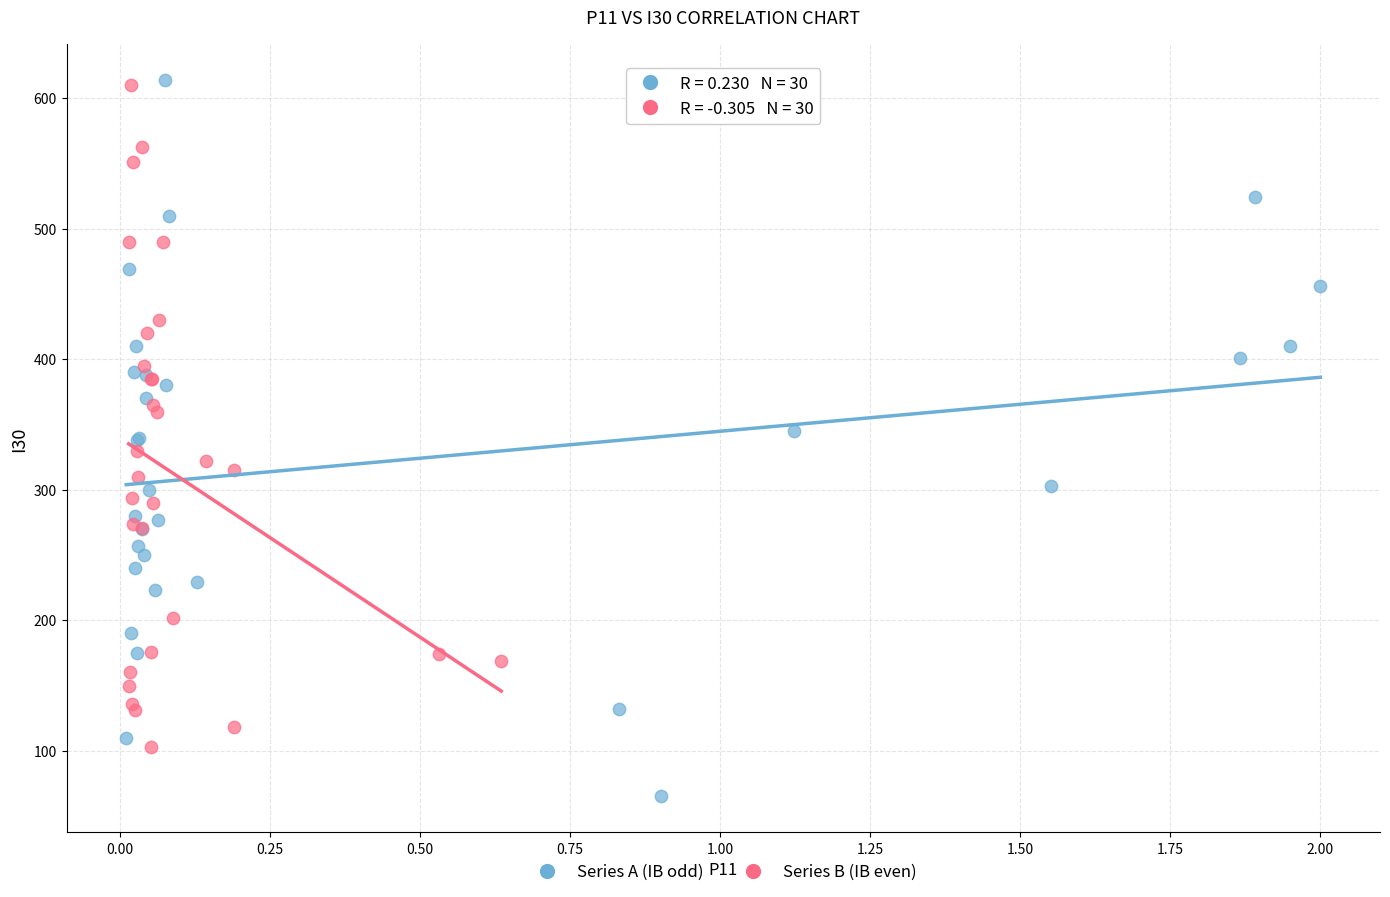

Which series contains the lowest Y value?

Series A (IB odd)